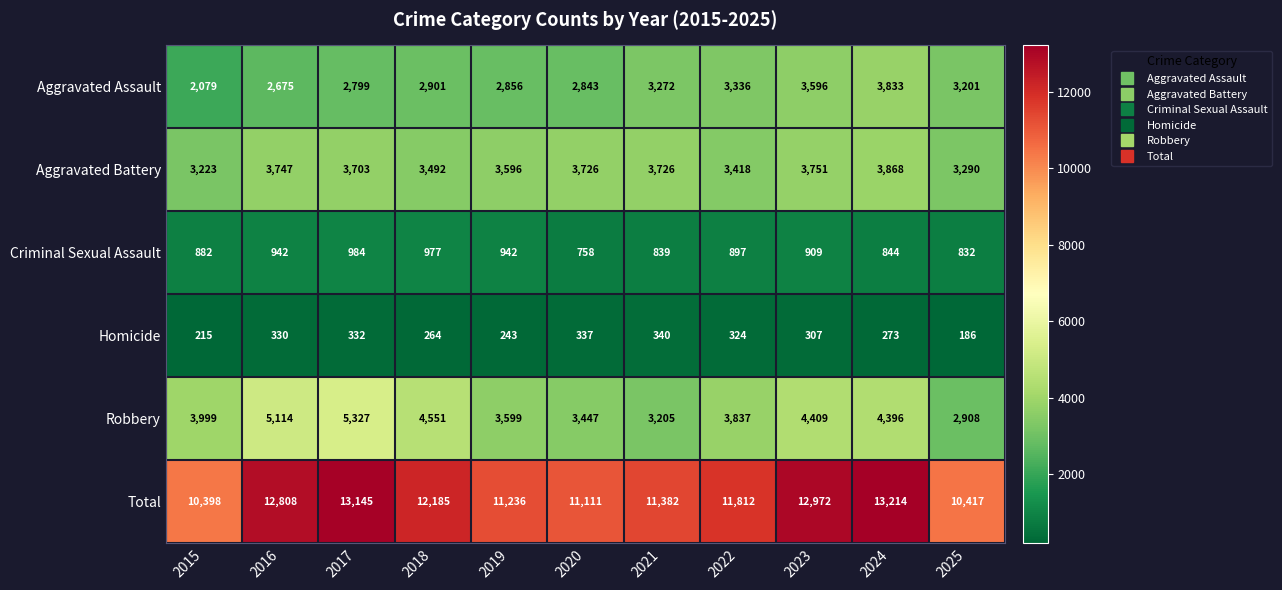

List the series in order of their peak value, highest first.

Total, Robbery, Aggravated Battery, Aggravated Assault, Criminal Sexual Assault, Homicide